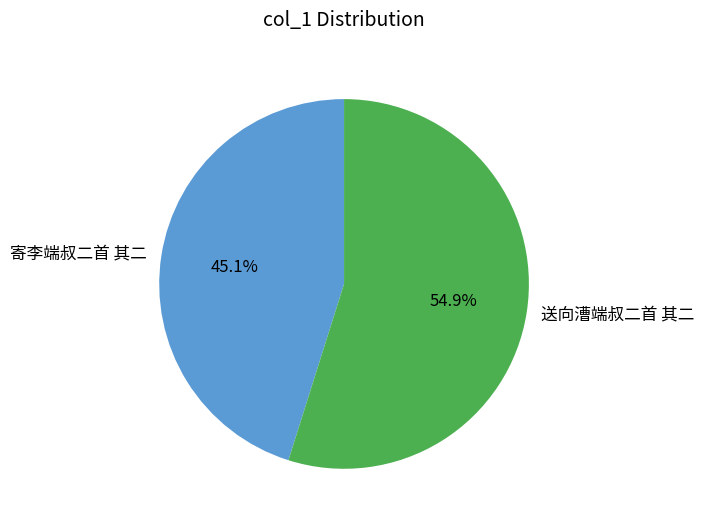

What is the ratio of the value at 寄李端叔二首 其二 to the value at 送向漕端叔二首 其二?

0.8